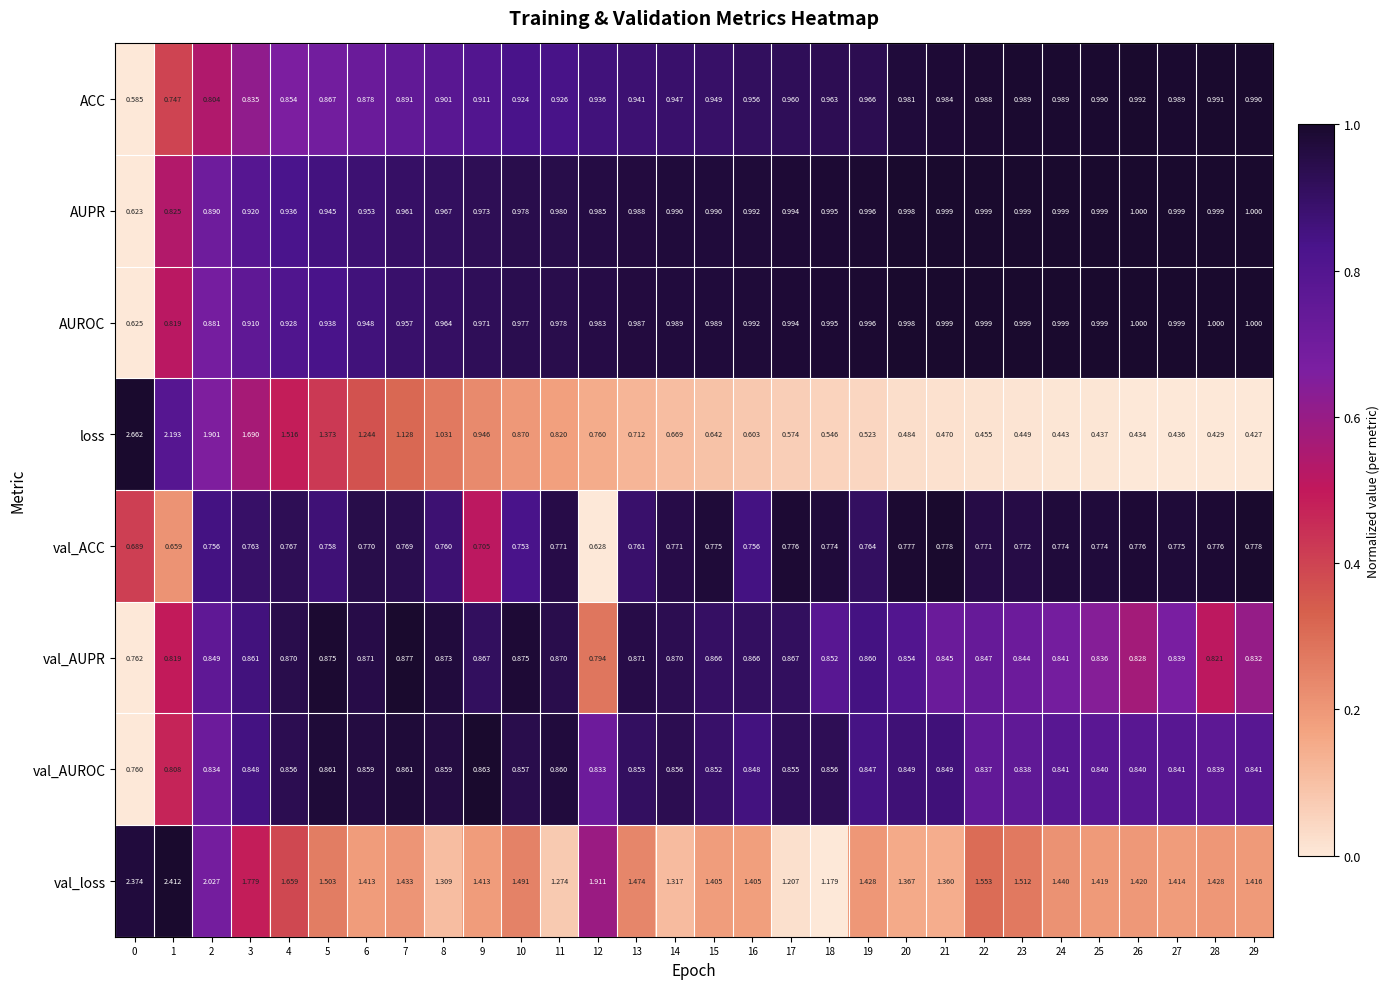

Rank the series at 12 from highest to lowest value.

val_loss, AUPR, AUROC, ACC, val_AUROC, val_AUPR, loss, val_ACC